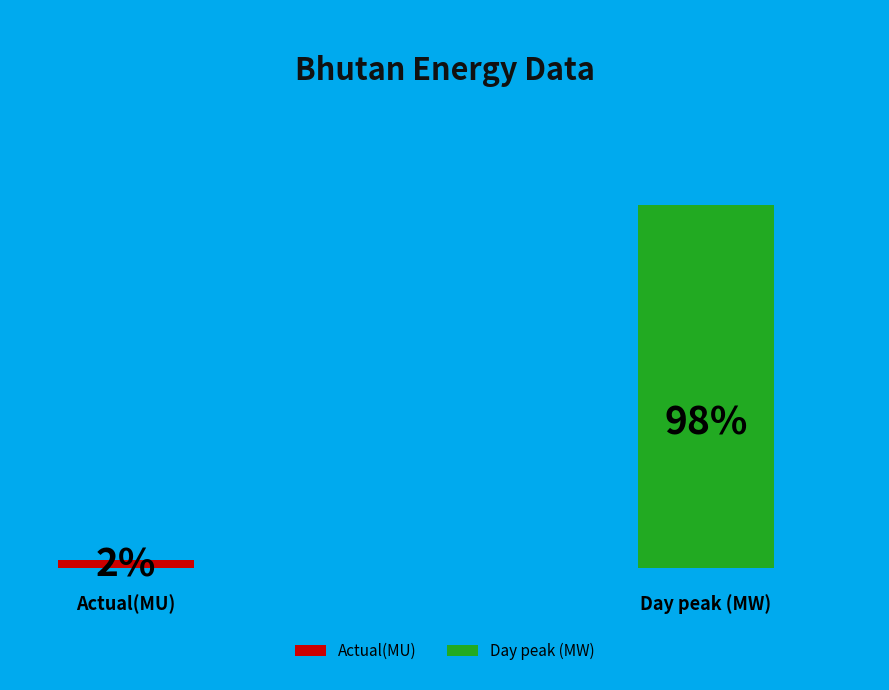

Between Actual(MU) and Day peak (MW), which is larger?

Day peak (MW)